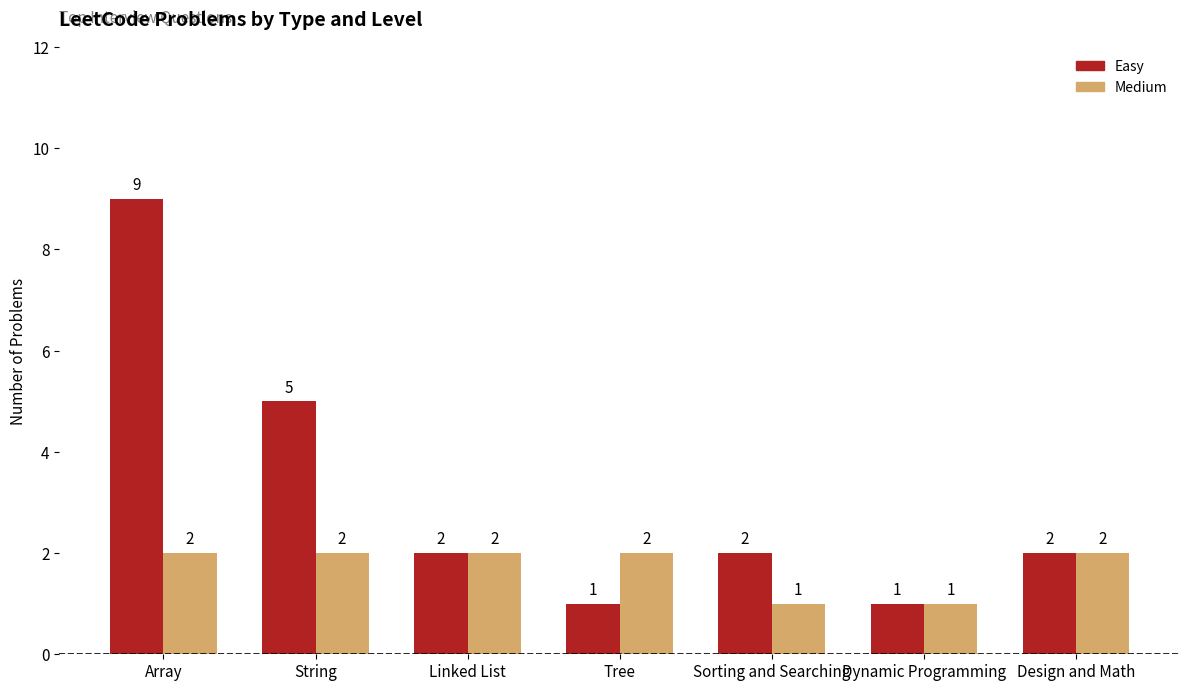

What is the difference between the Medium values at Sorting and Searching and String?

1